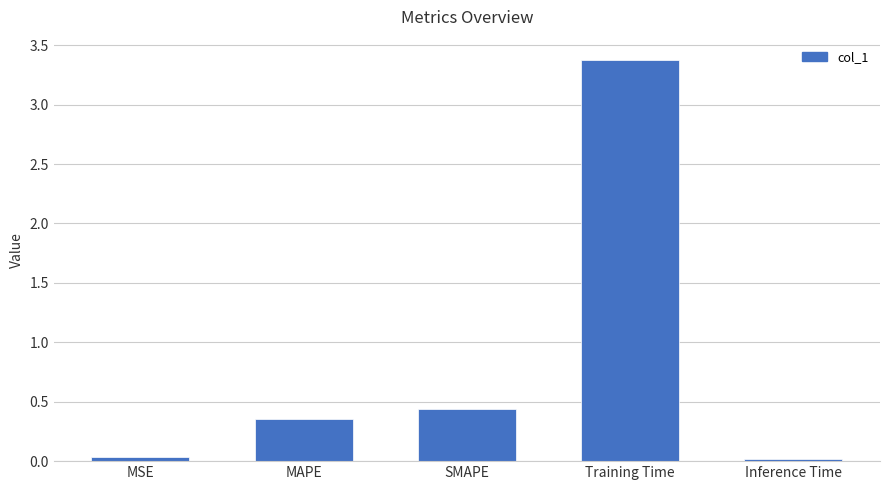

What is the label of the 5th bar from the left?

Inference Time